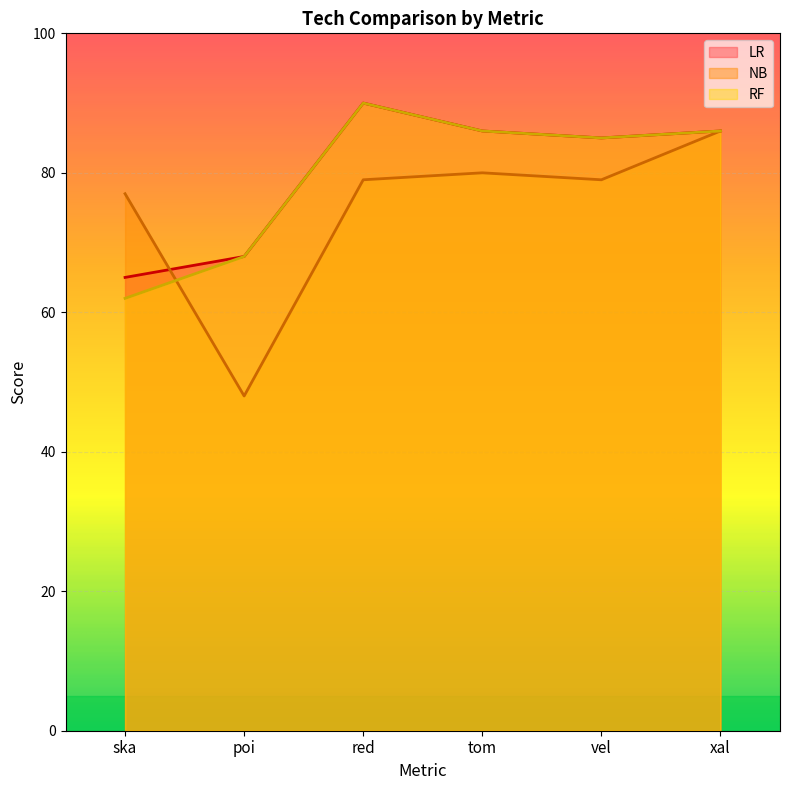

Reading left to right, list all the values displayed in this chart.

LR: 65	68	90	86	85	86
NB: 77	48	79	80	79	86
RF: 62	68	90	86	85	86